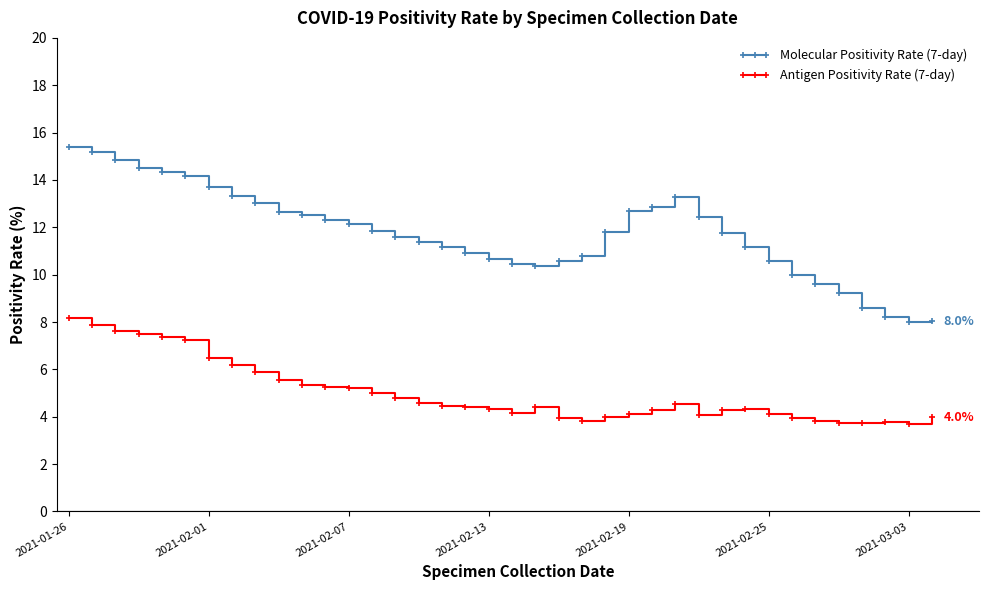

What is the value of the Antigen Positivity Rate (7-day) point at the 30th from the left?

4.3